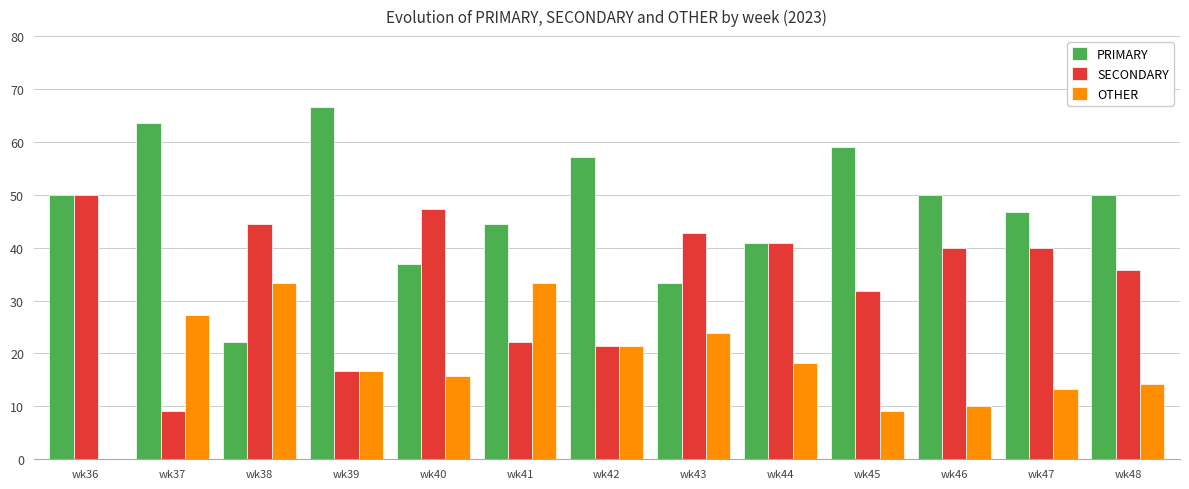

Is the value of OTHER at wk36 greater than the value of PRIMARY at wk41?

No